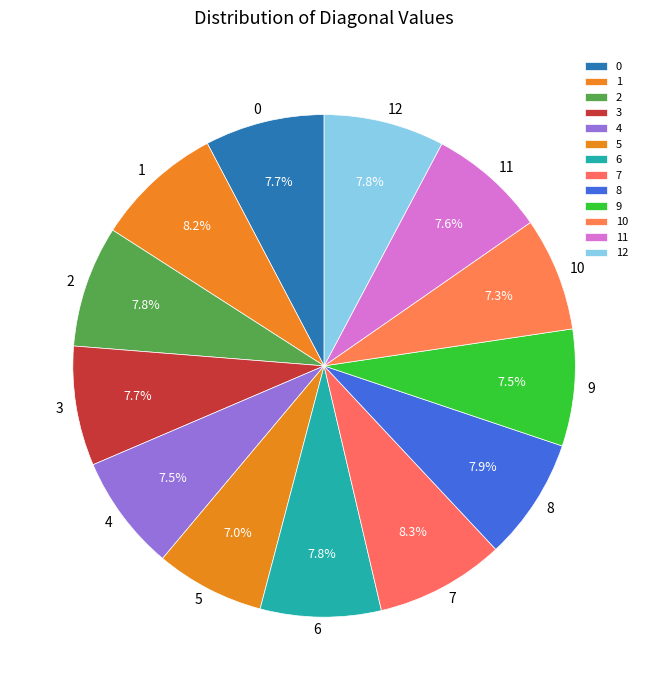

Does 2 account for over 50% of the chart?

No